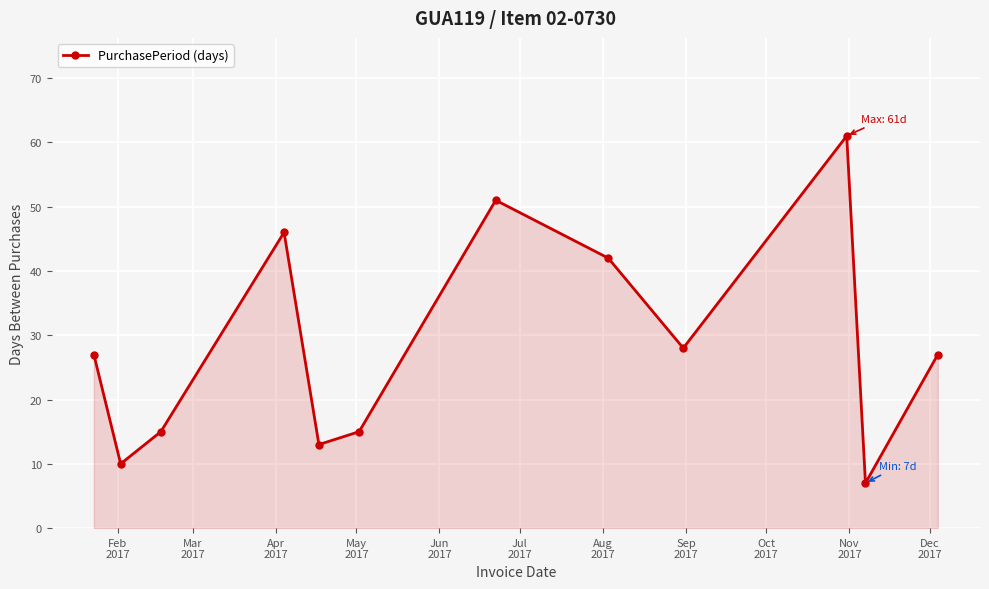

What is the smallest value displayed?

7